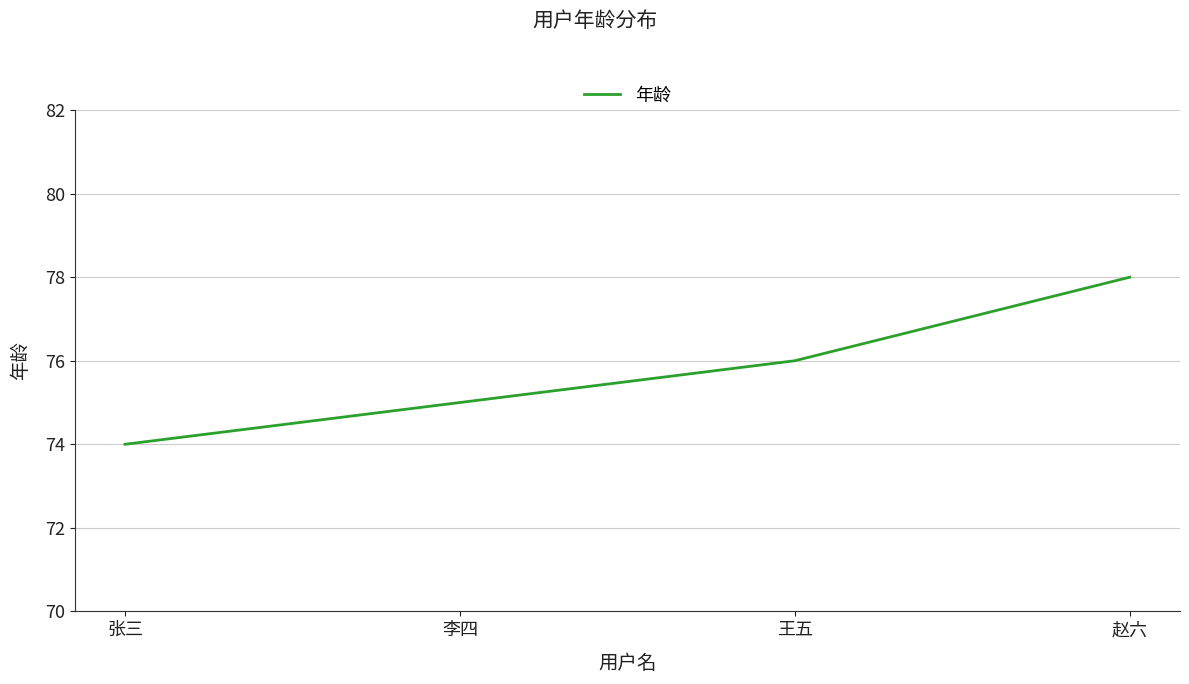

The chart shows a value of 51 at 赵六. True or false?

False